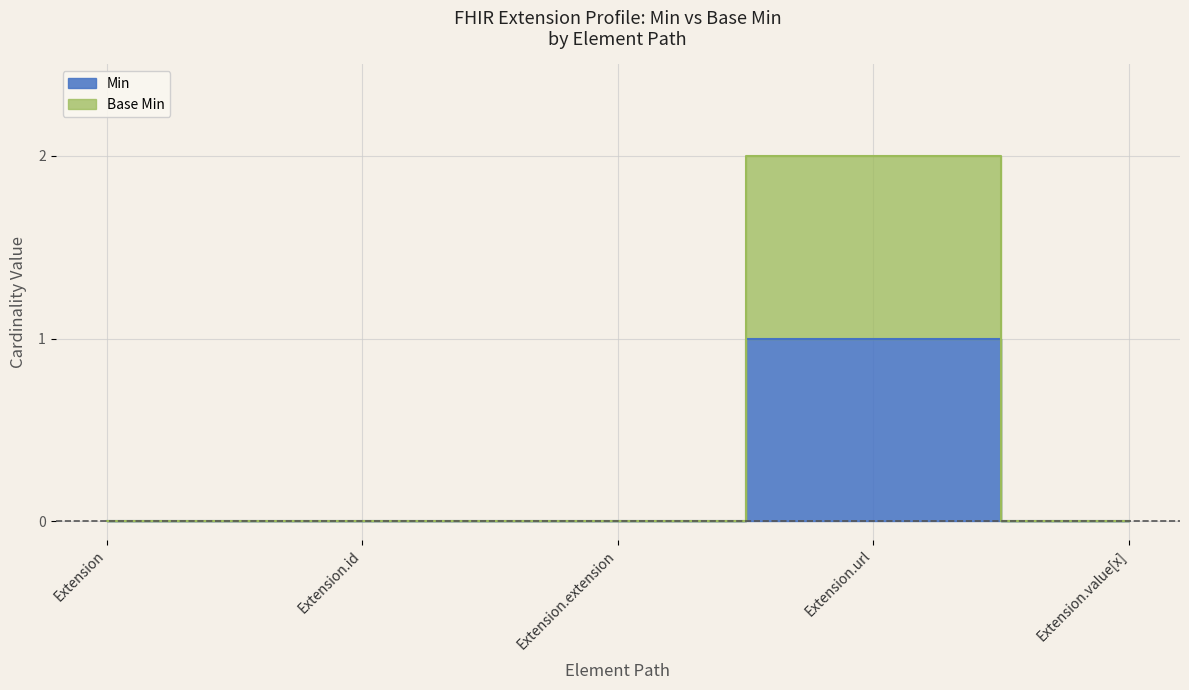

List the labels in order of Base Min value, smallest first.

Extension, Extension.id, Extension.extension, Extension.value[x], Extension.url